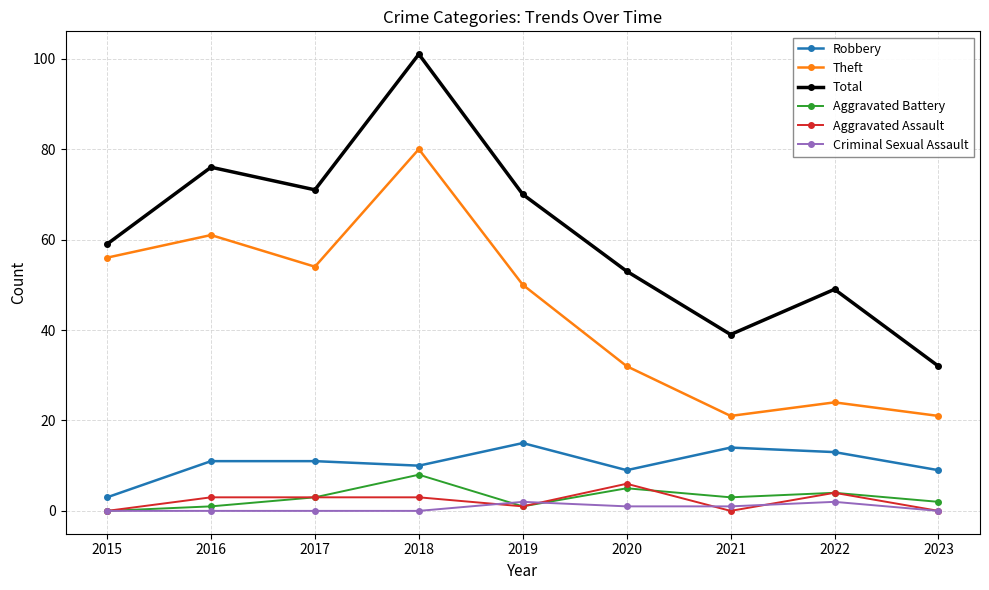

True or false: Criminal Sexual Assault has a value of 0 at 2016.

True